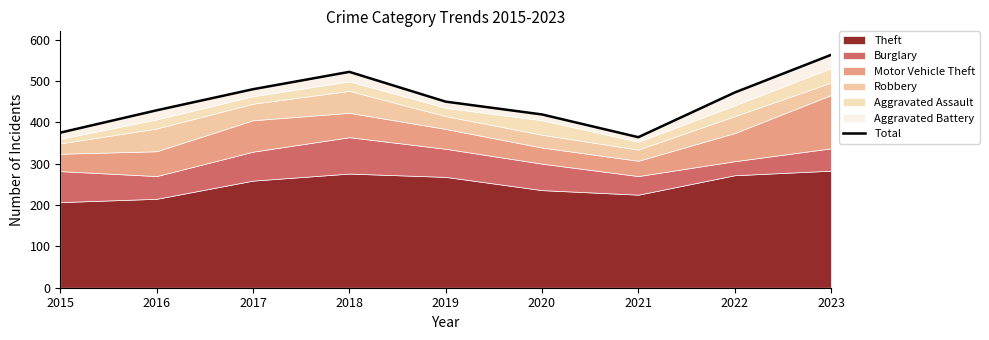

What is the value of the 2nd point from the left?

429